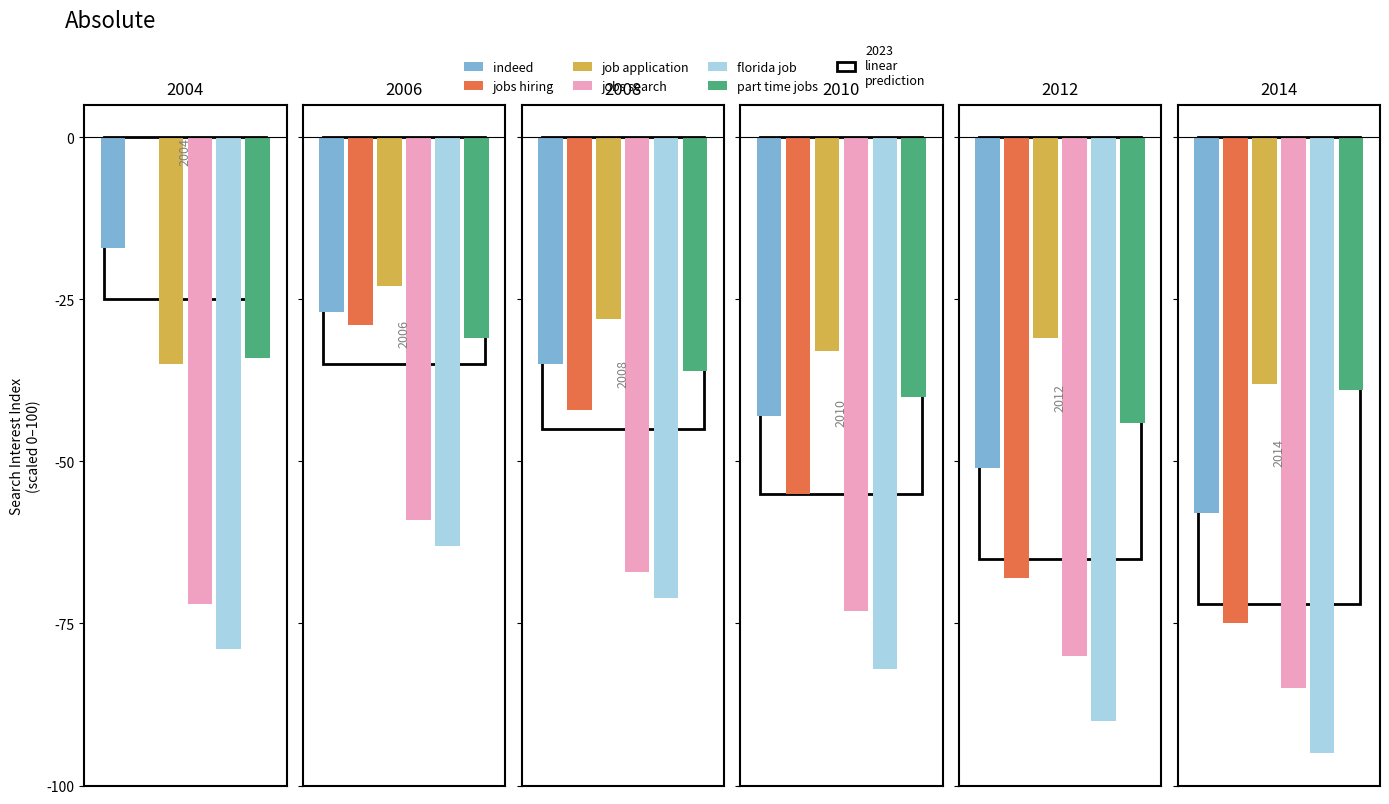

Are the bars horizontal?

No